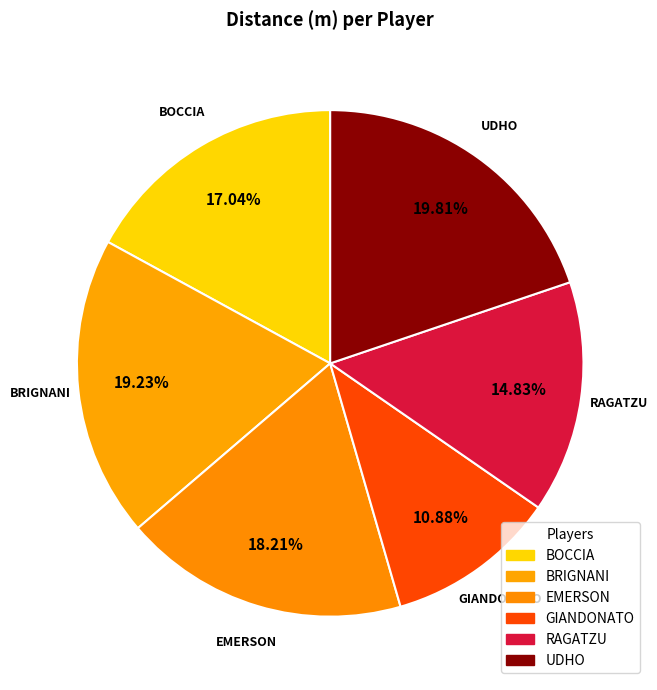

Which slice is the largest?

UDHO